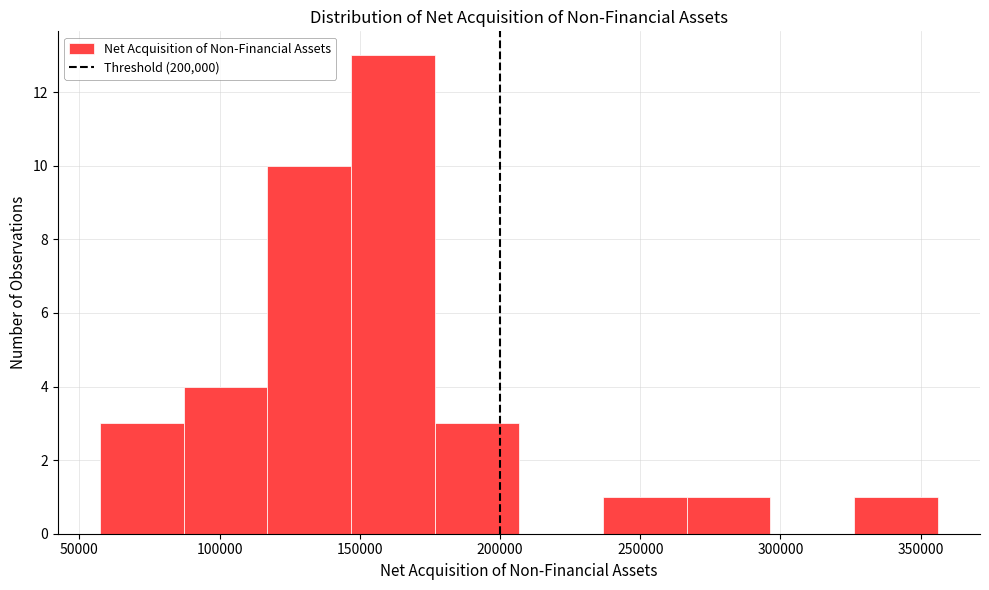

Reading left to right, transcribe this chart: for each bar, give the range it covers on the x-axis and its height. Neither the bar edges nor the heights are printed on the chart, so give them approximately, as read against the axes.

55000 to 85000: 3
85000 to 115000: 4
115000 to 145000: 10
145000 to 175000: 13
175000 to 205000: 3
205000 to 235000: 0
235000 to 265000: 1
265000 to 295000: 1
295000 to 325000: 0
325000 to 355000: 1